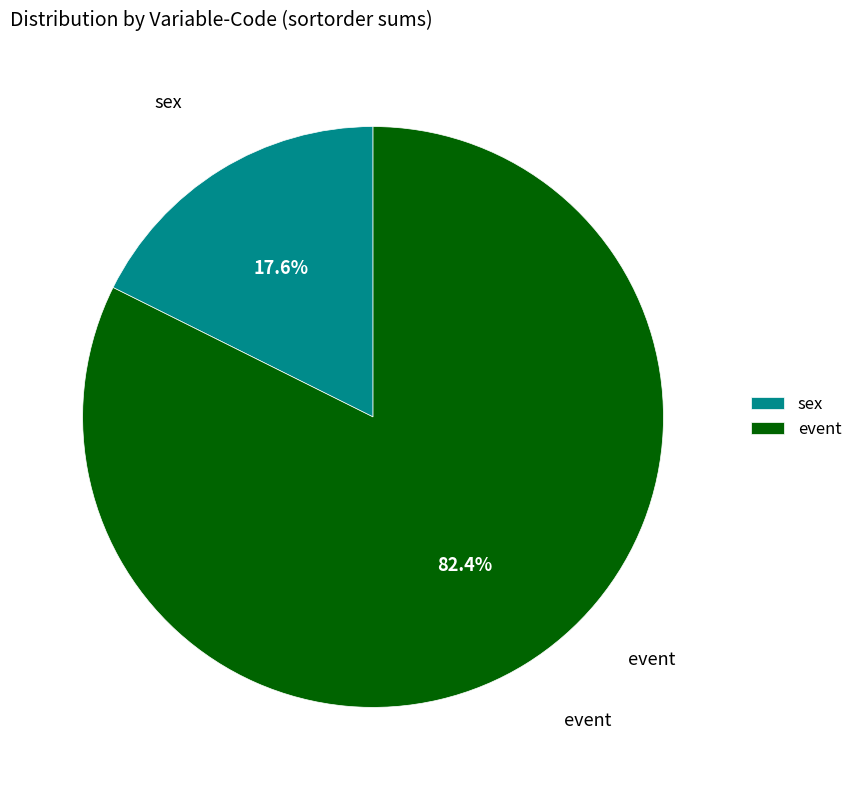

Rank the categories by value from highest to lowest.

event, sex